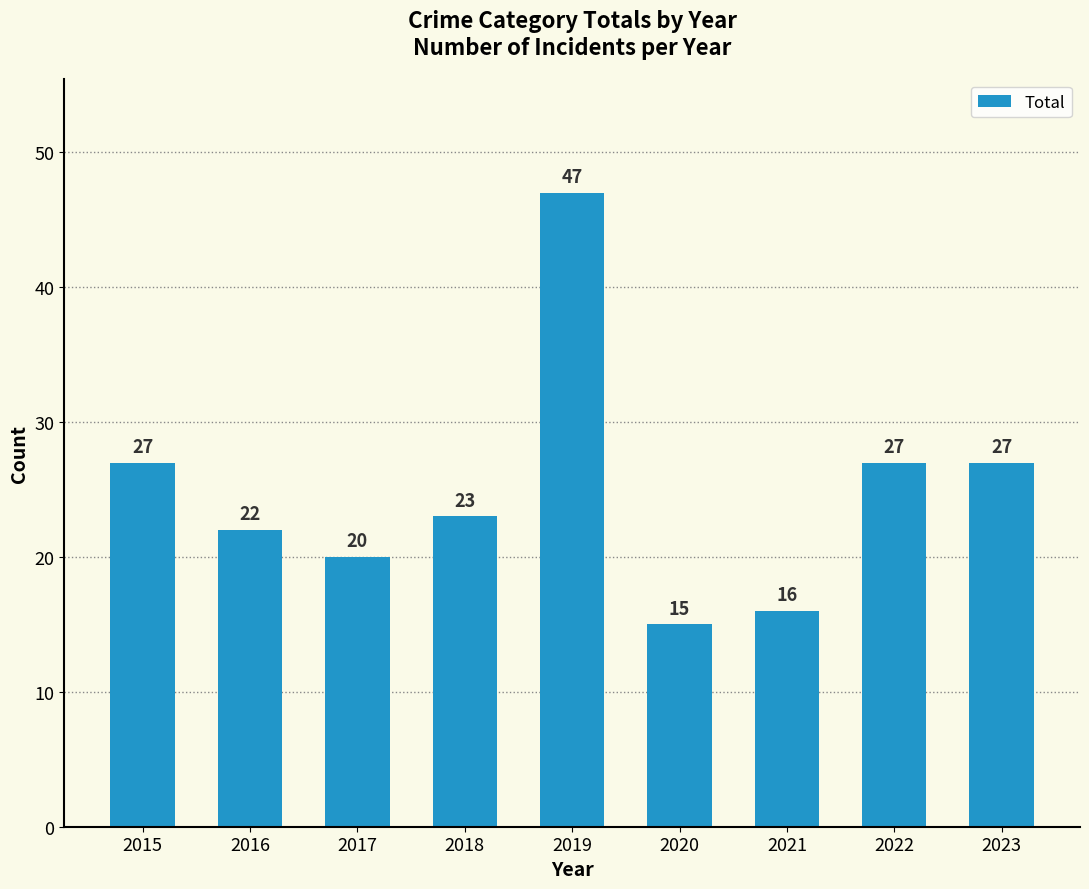

What is the greatest value displayed?

47